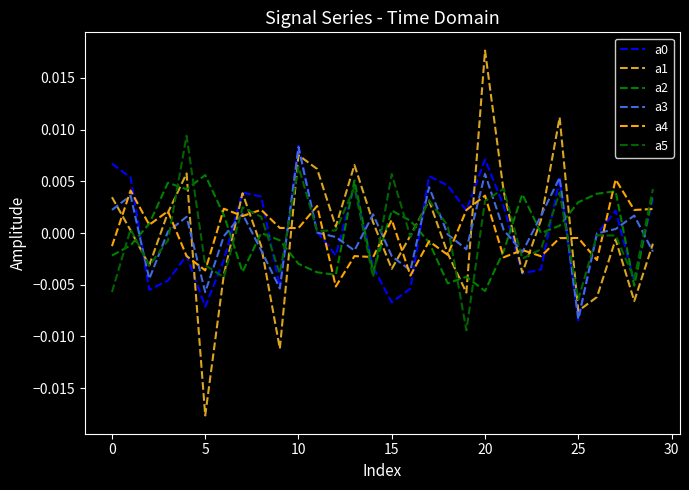

Which series has the largest total across all categories?

a0